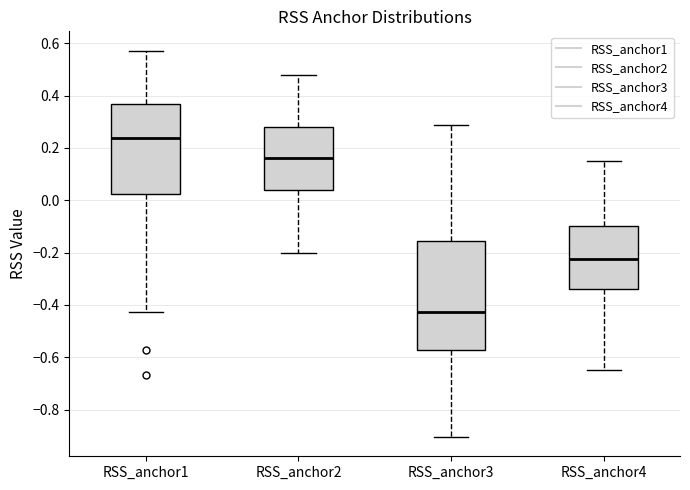

Which box's median line is the lowest?

RSS_anchor3